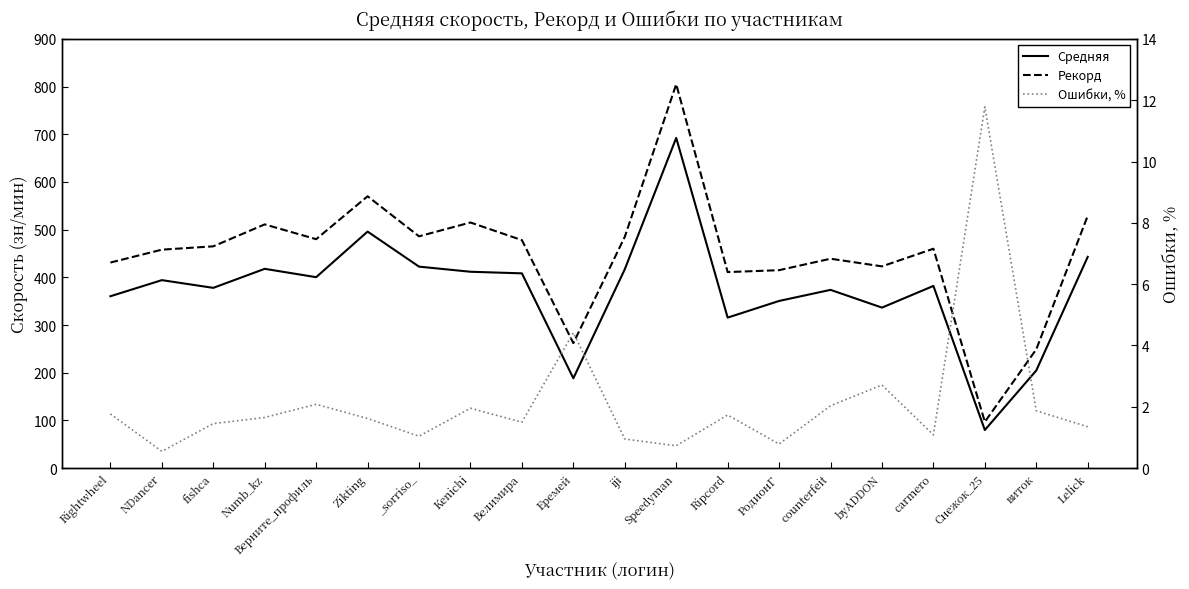

What is the maximum value shown in the chart?

805.0